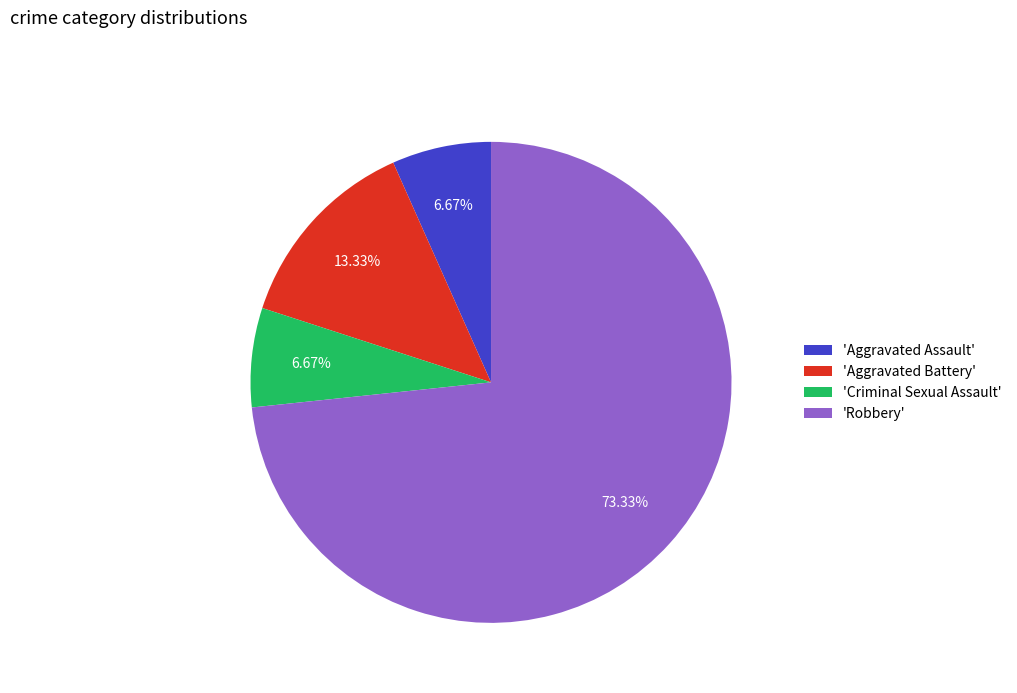

What is the largest slice in the pie chart?

'Robbery'